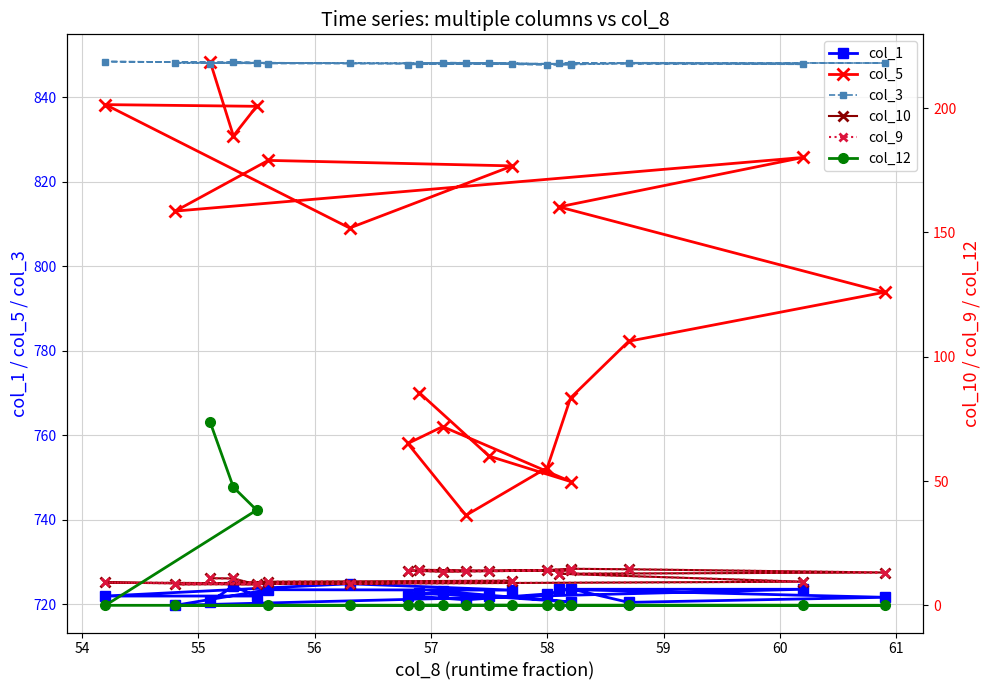

True or false: col_1 and col_12 intersect in this chart.

False